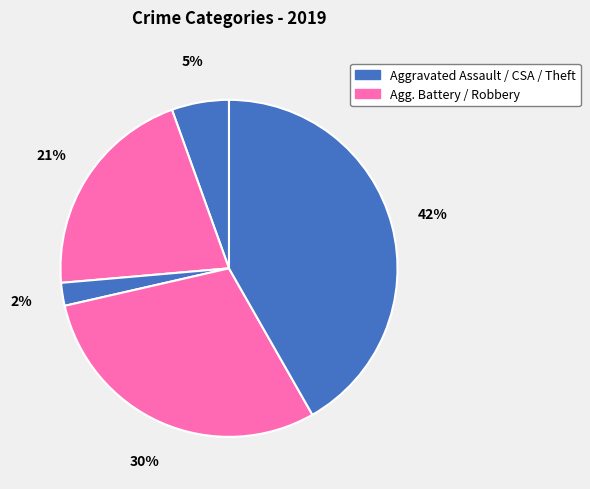

To the nearest percent, what is the average slice percentage?

20%